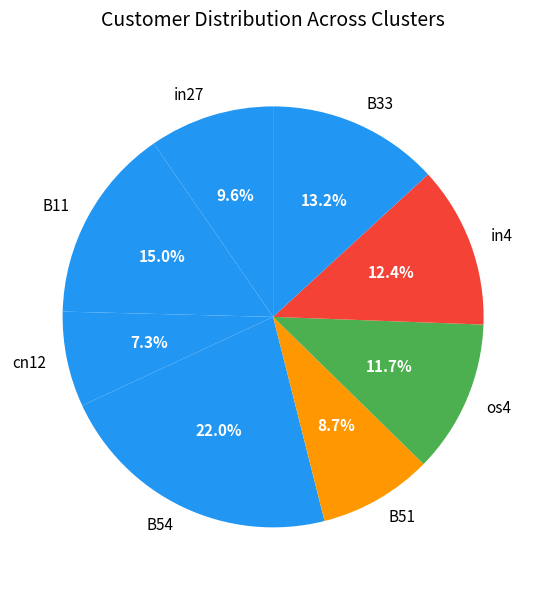

To the nearest percent, what portion does in4 represent?

12%